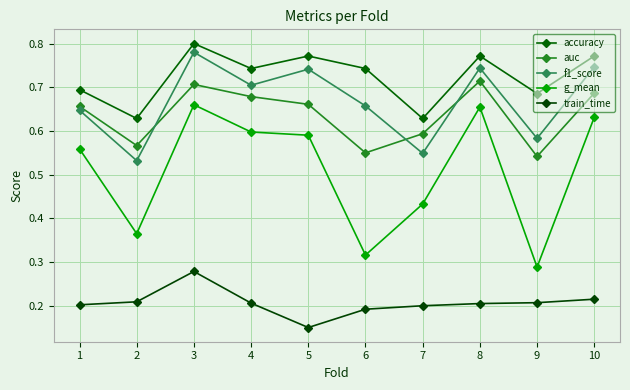

How many lines are shown in the chart?

5